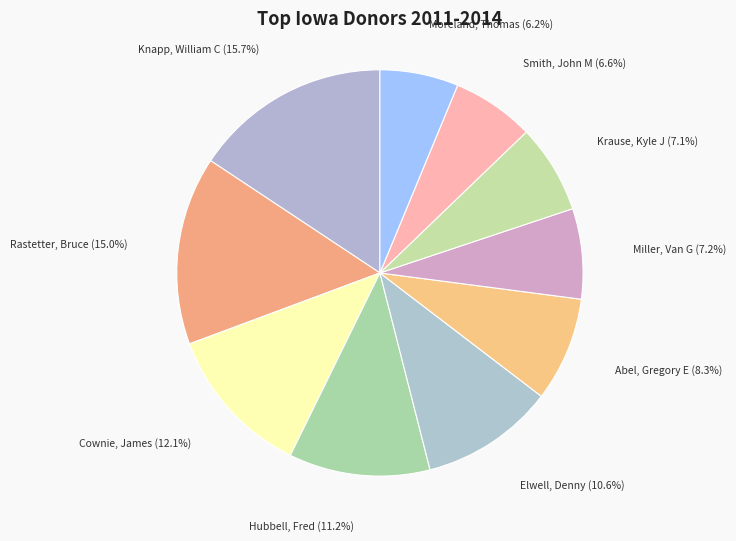

Do Knapp, William C and Hubbell, Fred together represent more than half of the pie?

No